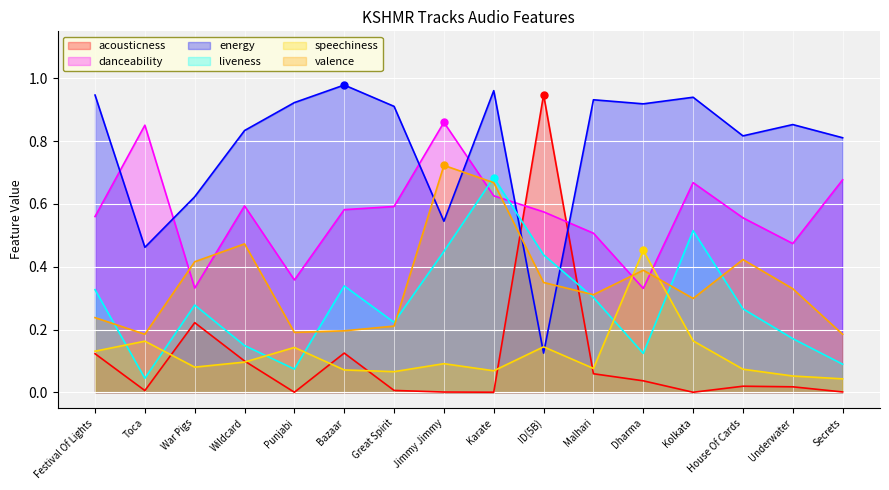

Reading left to right, transcribe all the data shown in this chart.

acousticness: 0.1	0.0	0.2	0.1	0.0	0.1	0.0	0.0	0.0	0.9	0.1	0.0	0.0	0.0	0.0	0.0
danceability: 0.6	0.9	0.3	0.6	0.4	0.6	0.6	0.9	0.6	0.6	0.5	0.3	0.7	0.6	0.5	0.7
energy: 0.9	0.5	0.6	0.8	0.9	1.0	0.9	0.5	1.0	0.1	0.9	0.9	0.9	0.8	0.9	0.8
liveness: 0.3	0.0	0.3	0.1	0.1	0.3	0.2	0.4	0.7	0.4	0.3	0.1	0.5	0.3	0.2	0.1
speechiness: 0.1	0.2	0.1	0.1	0.1	0.1	0.1	0.1	0.1	0.1	0.1	0.5	0.2	0.1	0.1	0.0
valence: 0.2	0.2	0.4	0.5	0.2	0.2	0.2	0.7	0.7	0.3	0.3	0.4	0.3	0.4	0.3	0.2